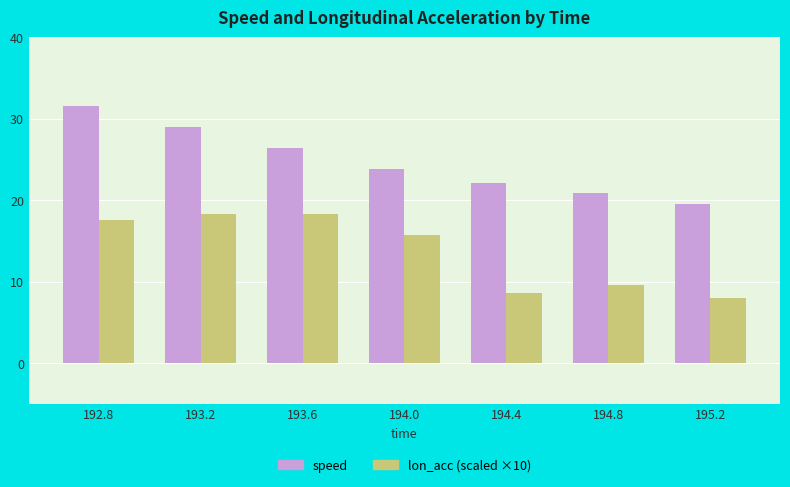

How many values in the speed series are below 23?

3